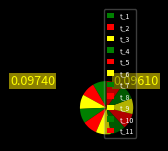

Combined, do t_6 and t_2 account for over 50%?

No